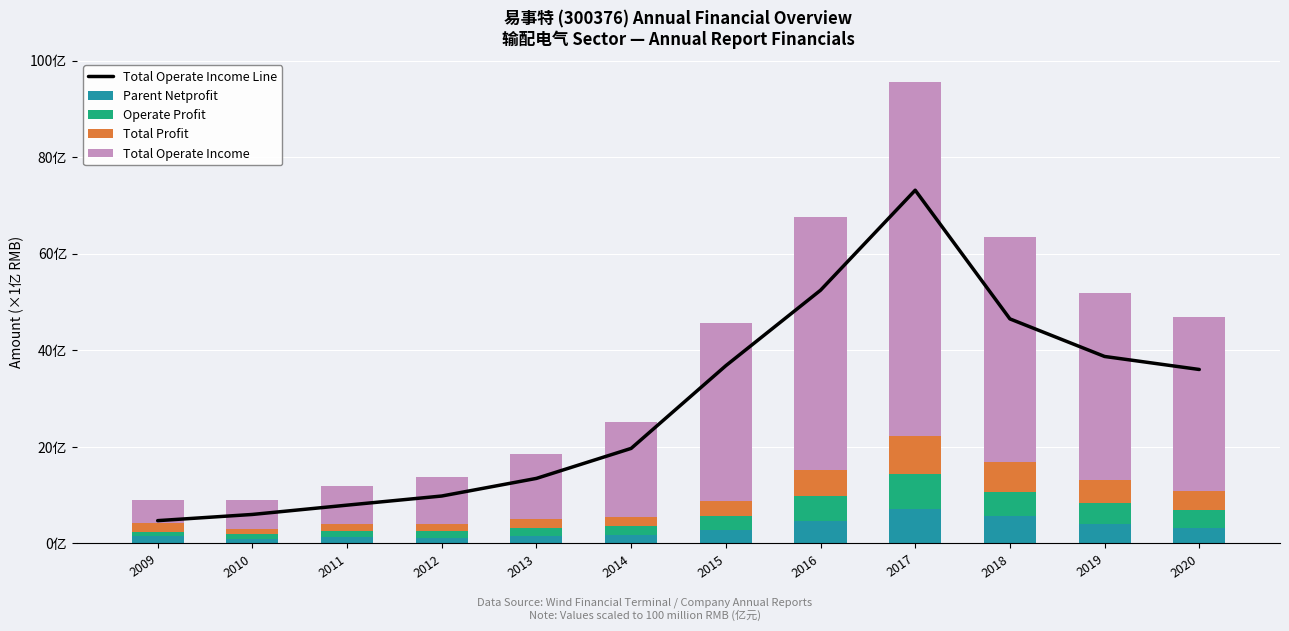

Which label corresponds to the smallest value in the chart?

2010